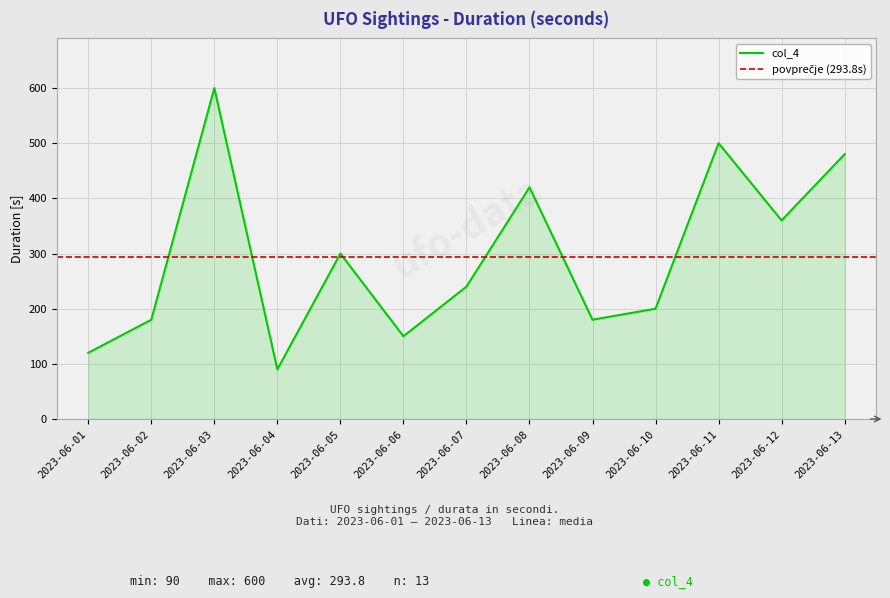

Reading left to right, list all the values displayed in this chart.

120	180	600	90	300	150	240	420	180	200	500	360	480